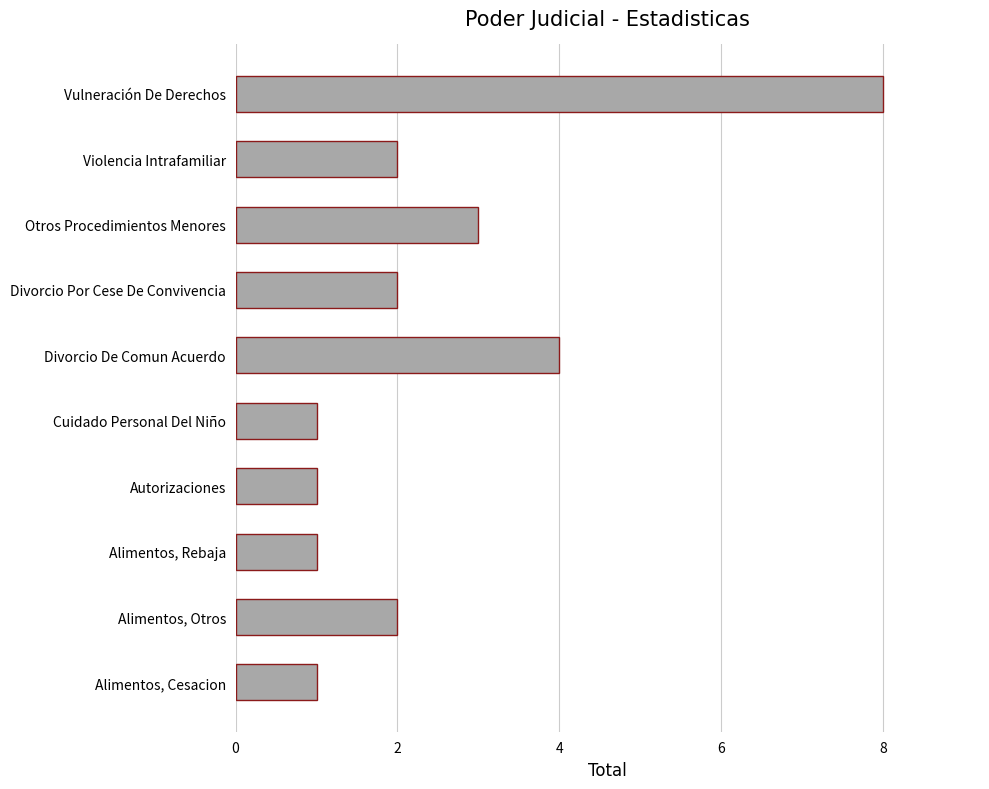

How many bars are there in total?

10